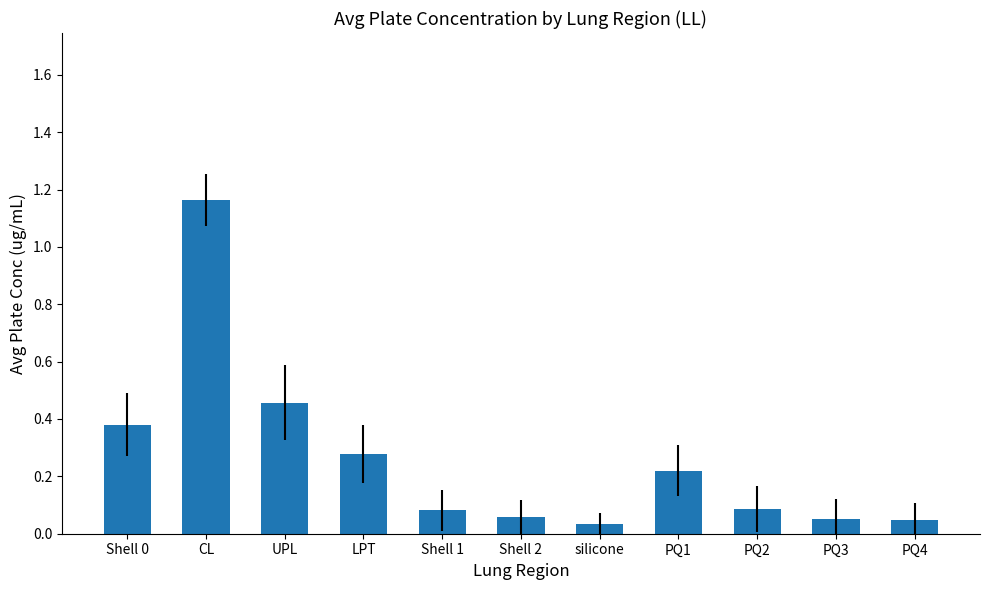

What is the label of the 8th bar from the left?

PQ1